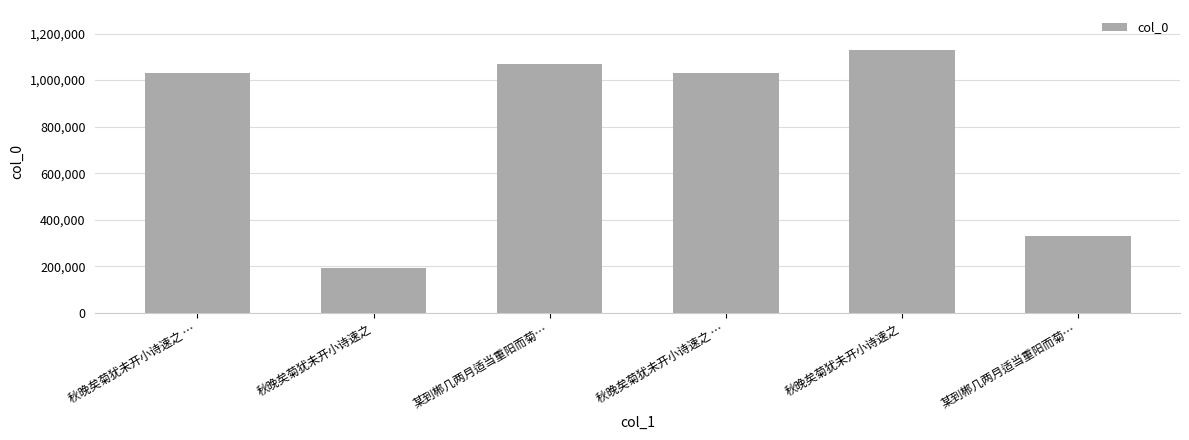

What is the value of the 1st bar from the left?

1029007